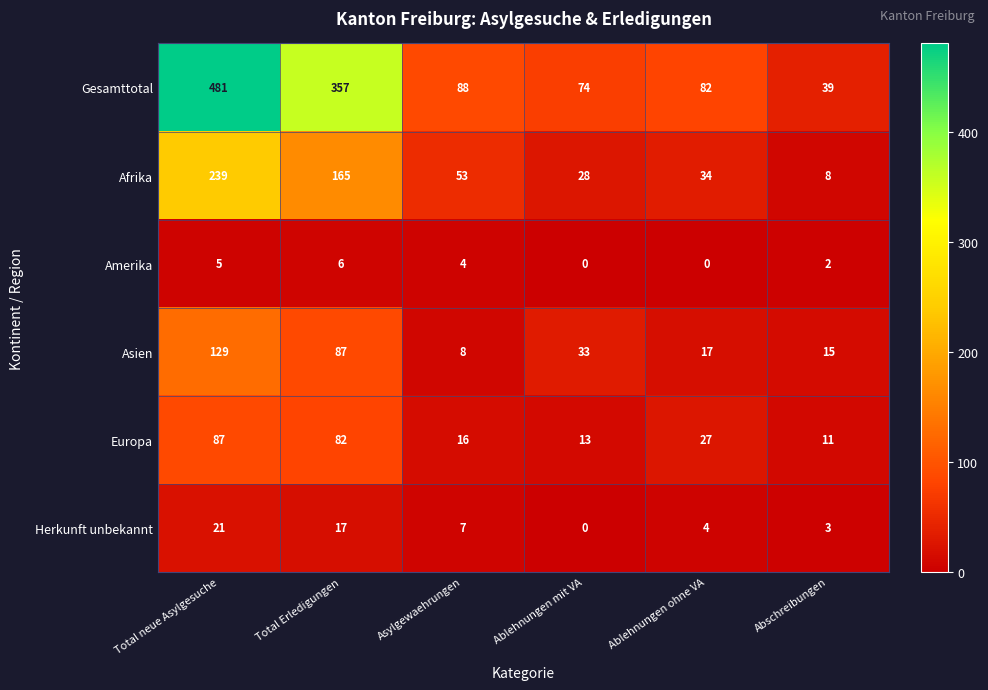

What is the difference between the Gesamttotal values at Total neue Asylgesuche and Ablehnungen ohne VA?

399